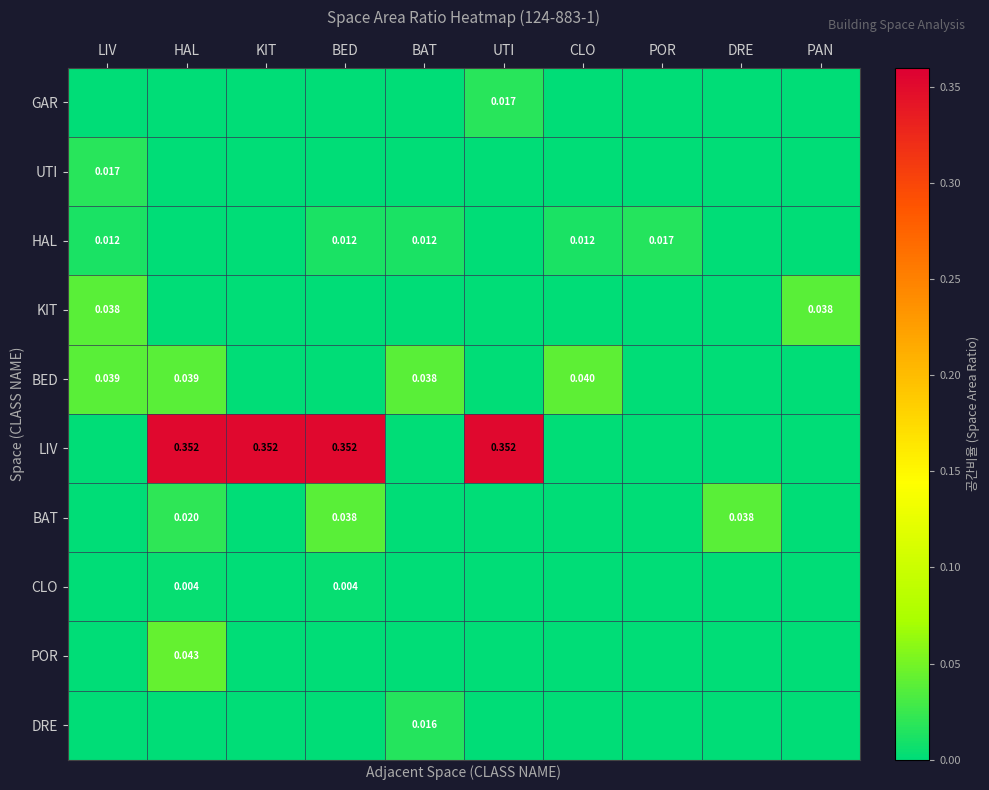

The value of KIT at CLO is 0.0. True or false?

False